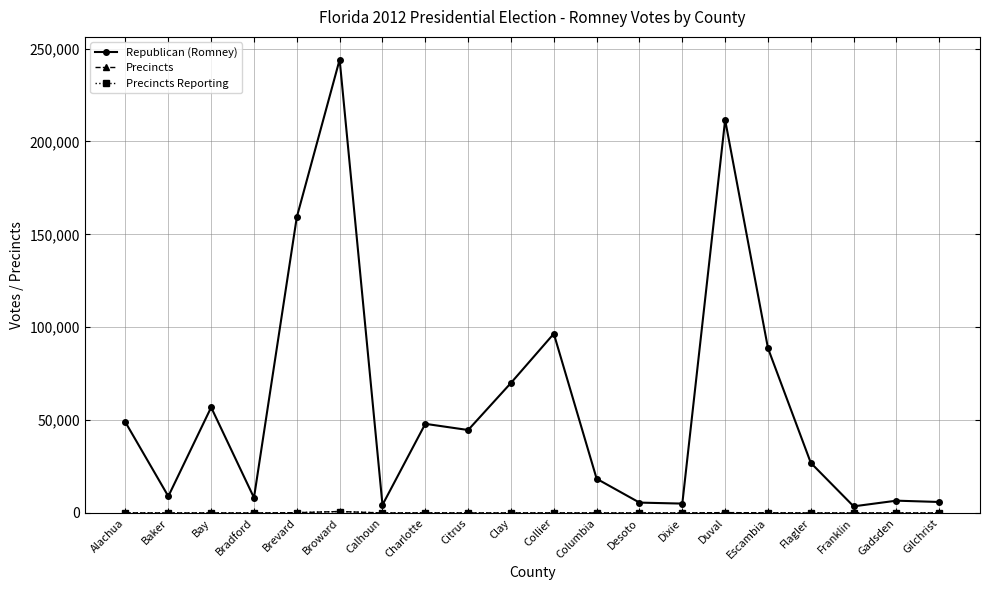

True or false: Precincts Reporting and Republican (Romney) cross at least once.

False